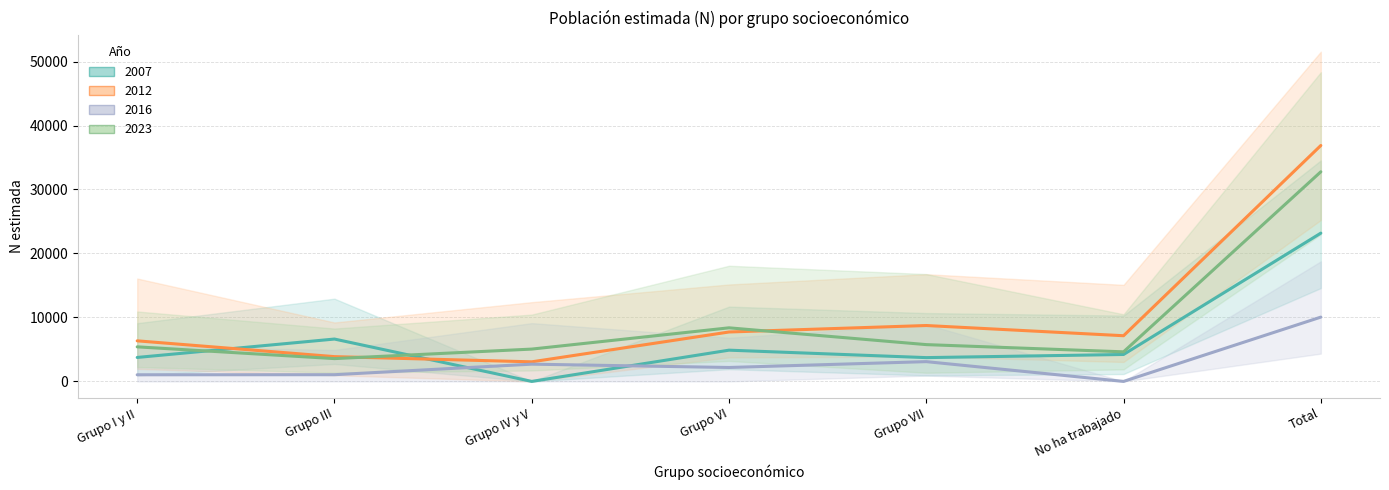

Reading right to left, extract all data points from this chart.

2007: 23177	4209	3719	4883	0	6621	3745
2012: 36875	7141	8736	7724	3060	3872	6342
2016: 10049	0	3091	2177	2696	1048	1036
2023: 32766	4623	5751	8376	5052	3564	5401